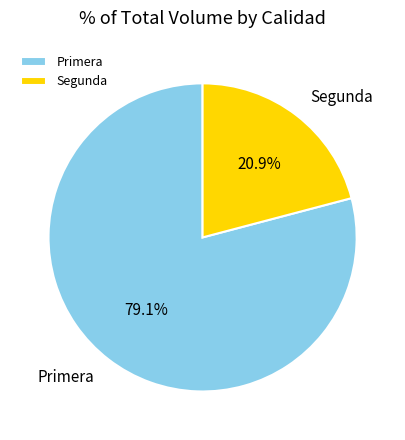

To the nearest percent, what is the difference between the largest and smallest slice percentages?

58%